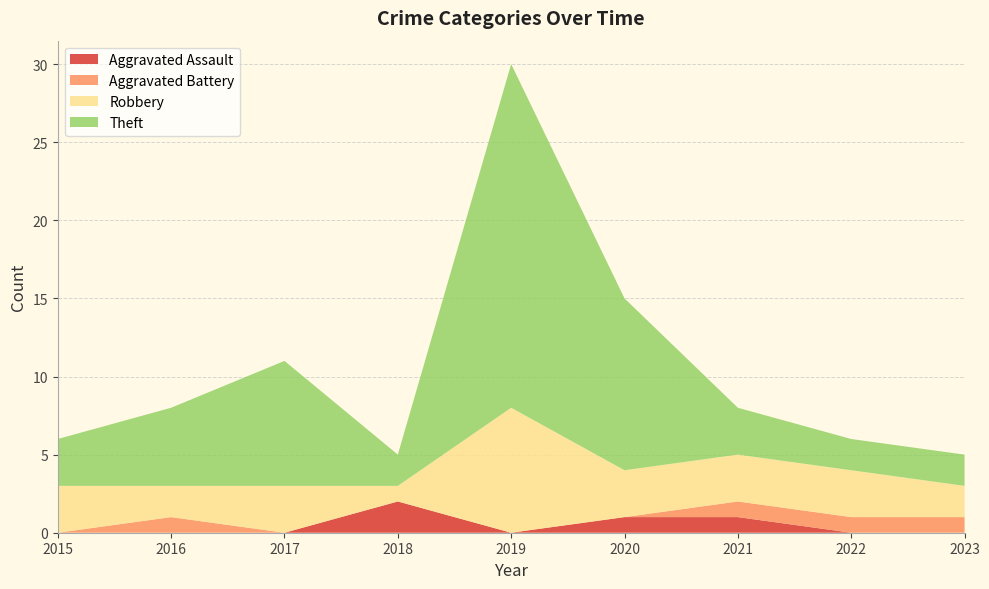

Reading left to right, extract all data points from this chart.

Aggravated Assault: 0	0	0	2	0	1	1	0	0
Aggravated Battery: 0	1	0	0	0	0	1	1	1
Robbery: 3	2	3	1	8	3	3	3	2
Theft: 3	5	8	2	22	11	3	2	2
Total: 6	8	11	5	30	15	8	6	5